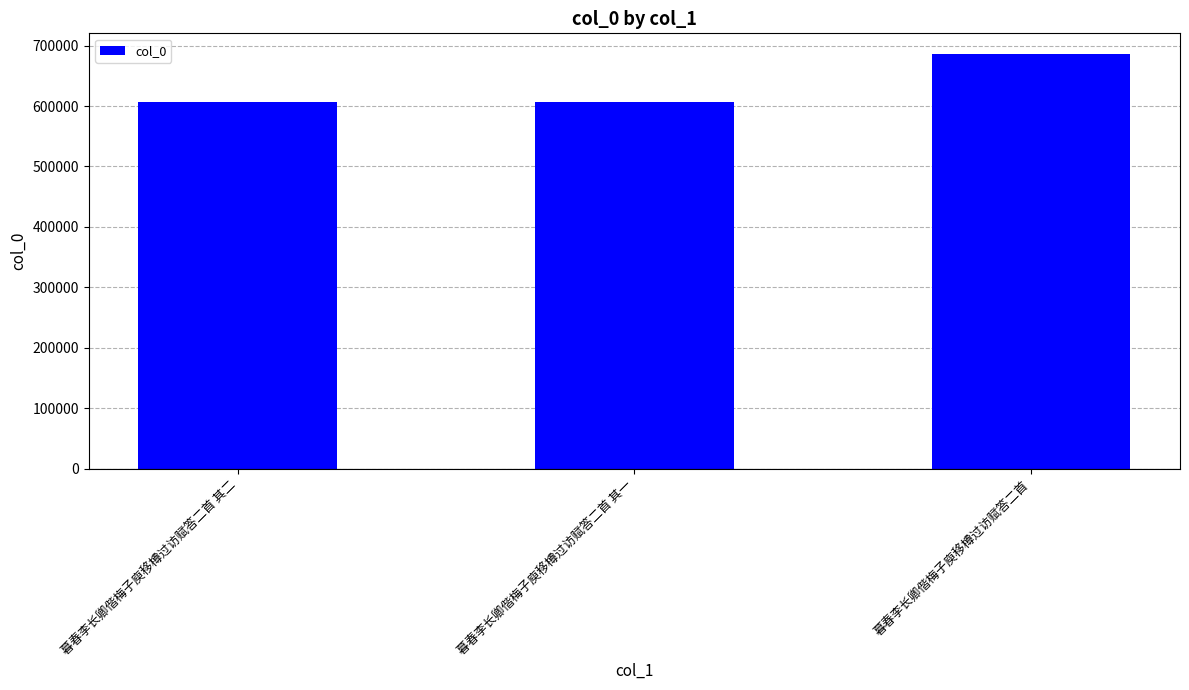

What value does the data have at 暮春李长卿偕梅子庾移樽过访赋答二首 其一, to the nearest 10?

606420